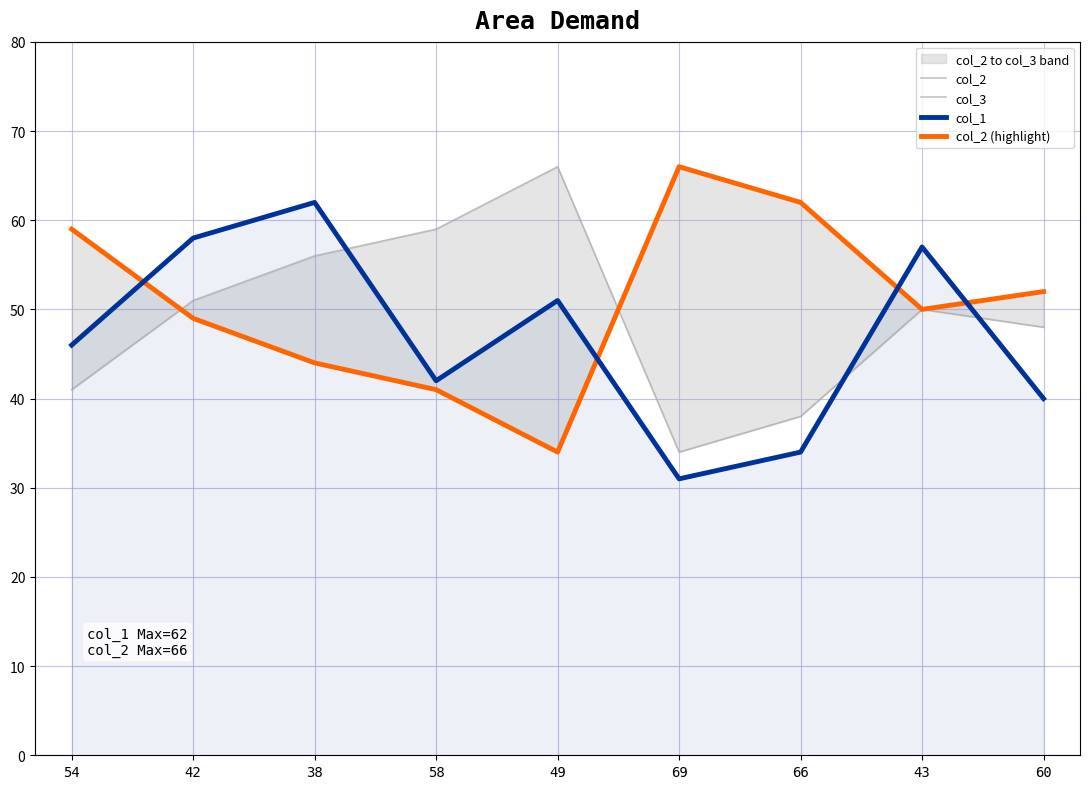

What is the value of the col_2 point at the 3rd from the left?

44